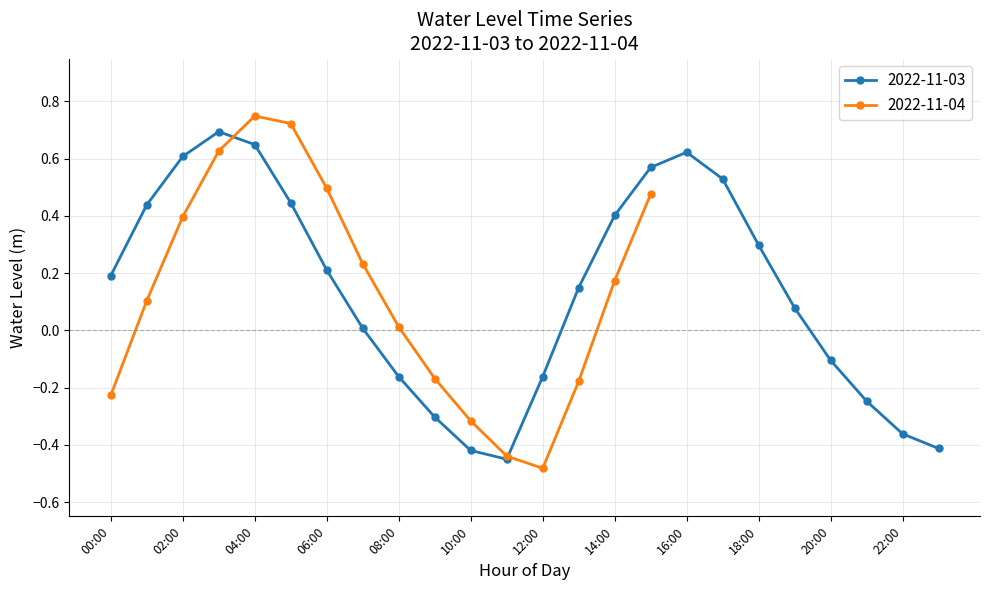

Which label corresponds to the smallest value in the chart?

11:00